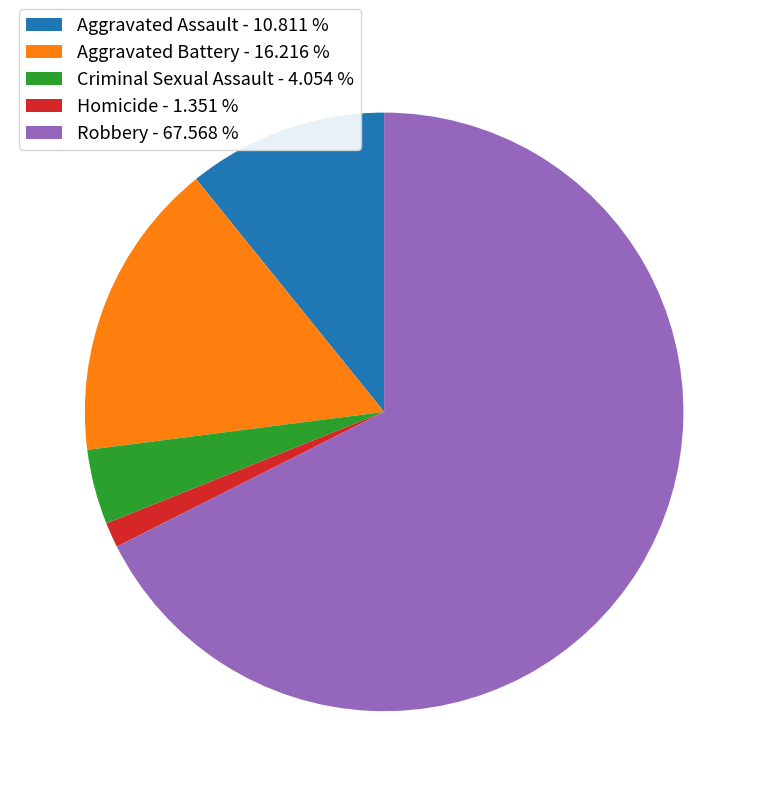

Rank the categories by value from highest to lowest.

Robbery - 67.568 %, Aggravated Battery - 16.216 %, Aggravated Assault - 10.811 %, Criminal Sexual Assault - 4.054 %, Homicide - 1.351 %